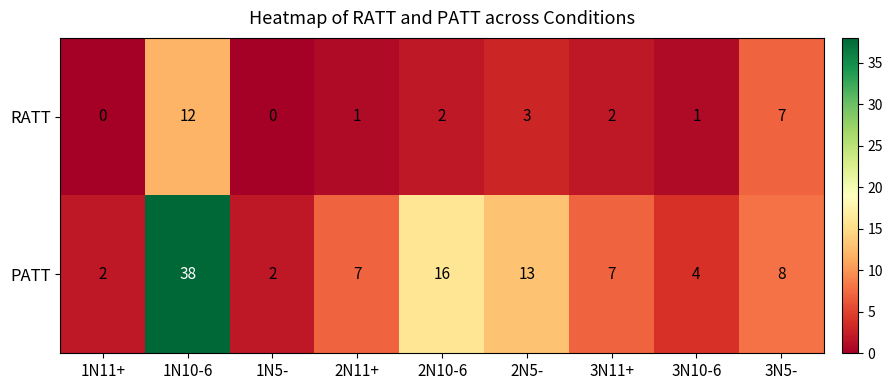

The PATT series shows 21 at 2N5-. True or false?

False